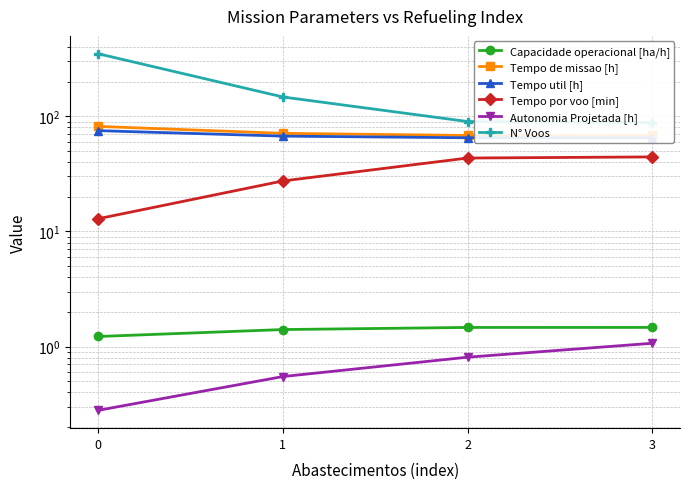

Is it true that Autonomia Projetada [h] equals 1.1 at 3?

True